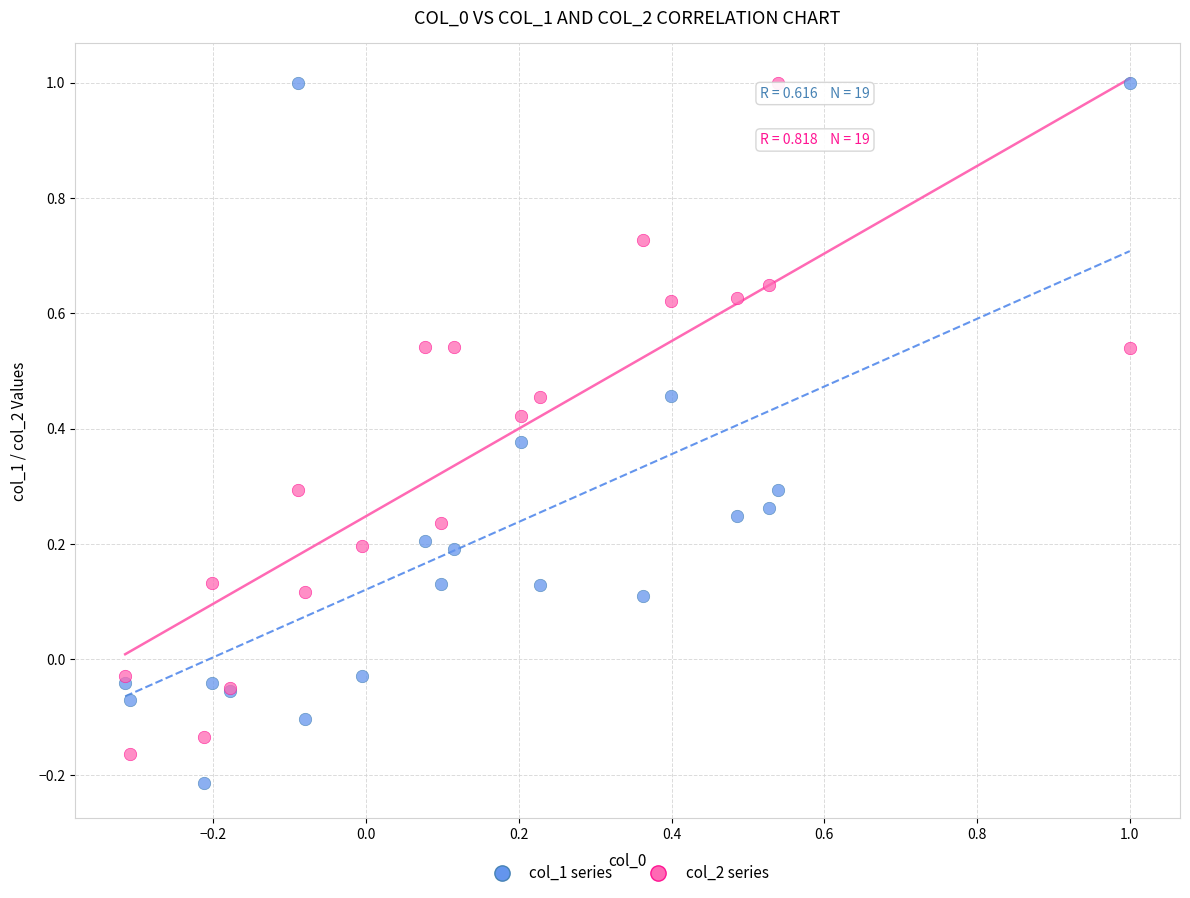

What is the X range (max minus min) for the scatter plot?

1.3